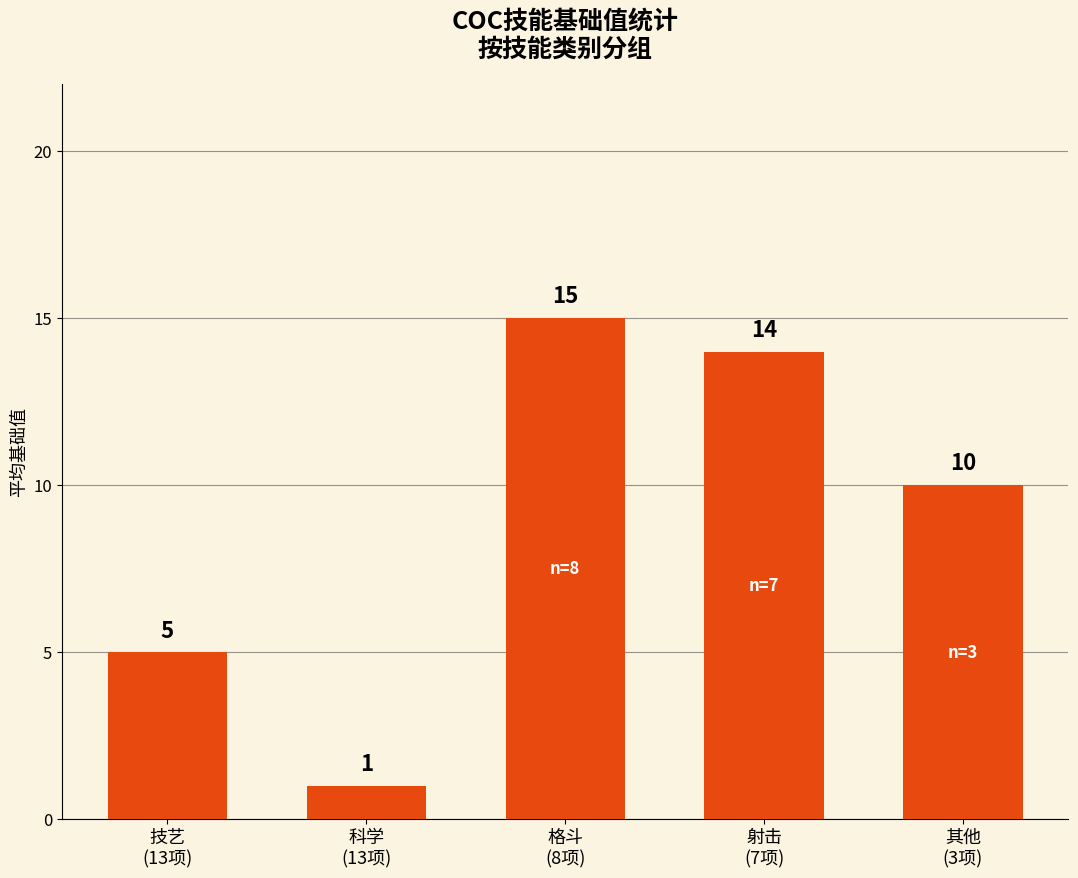

How many data points are less than 10?

2